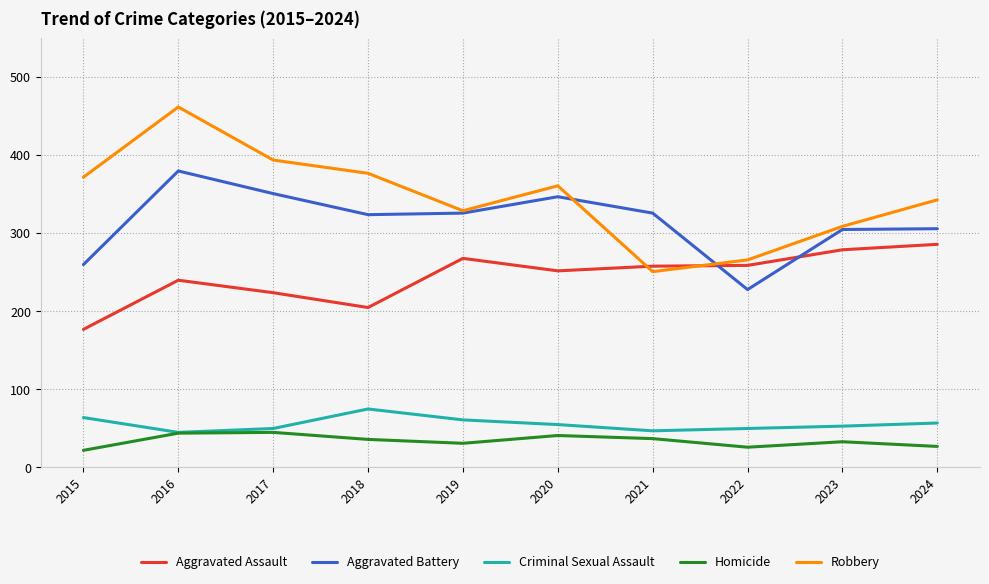

True or false: Criminal Sexual Assault has more than 2 points higher than both neighbors.

False